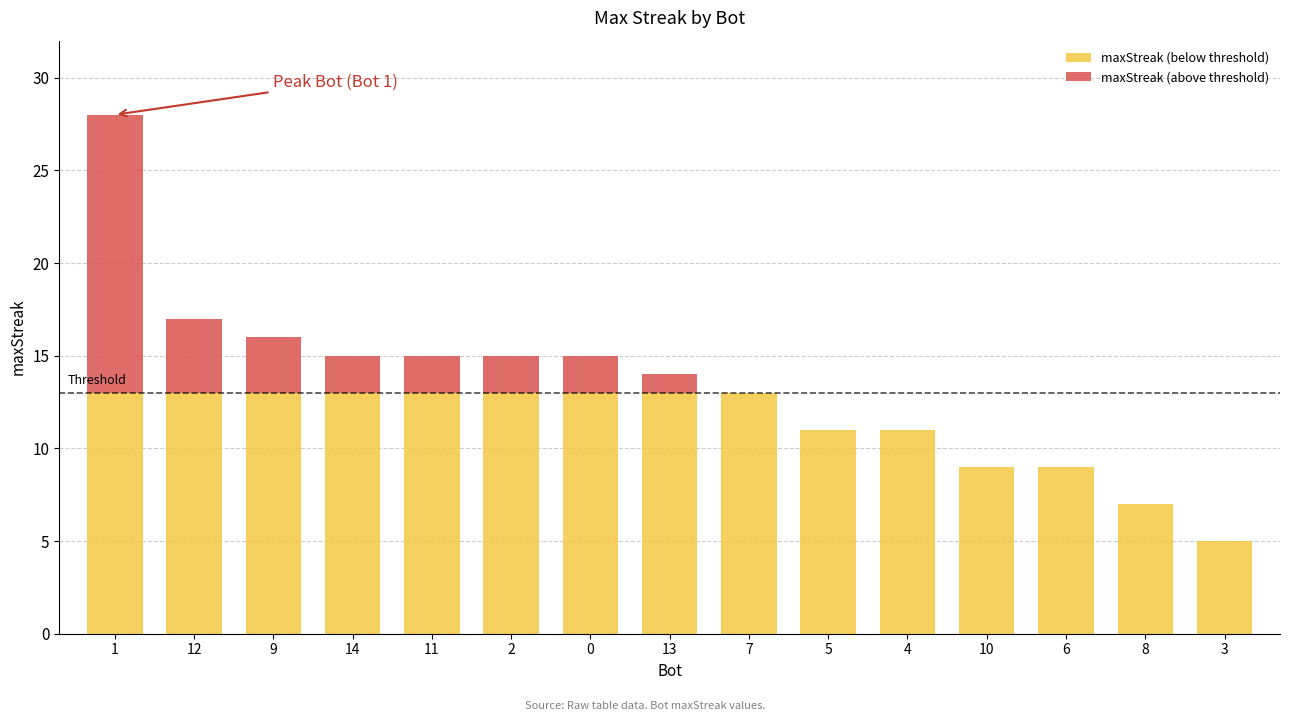

What is the difference between the maximum and minimum values in the maxStreak (below threshold) series?

8